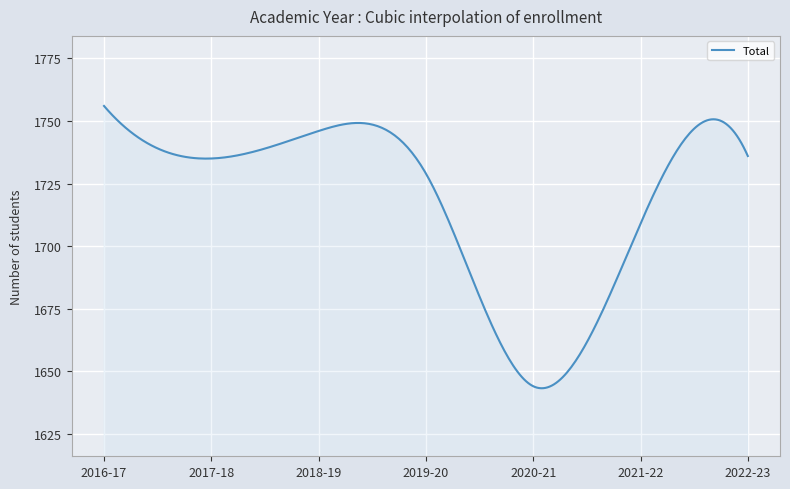

What is the difference between the maximum and minimum values?

112.8